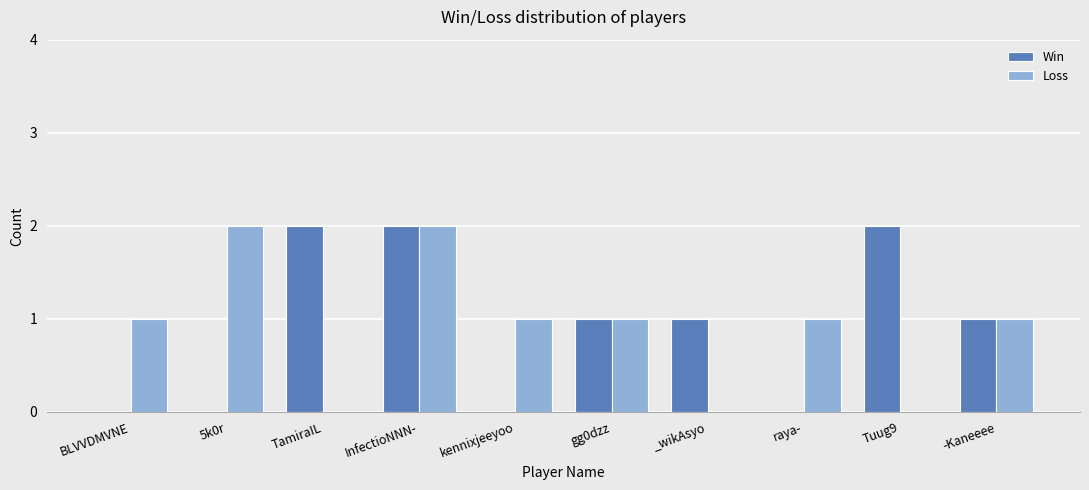

What is the sum of all Loss values?

9